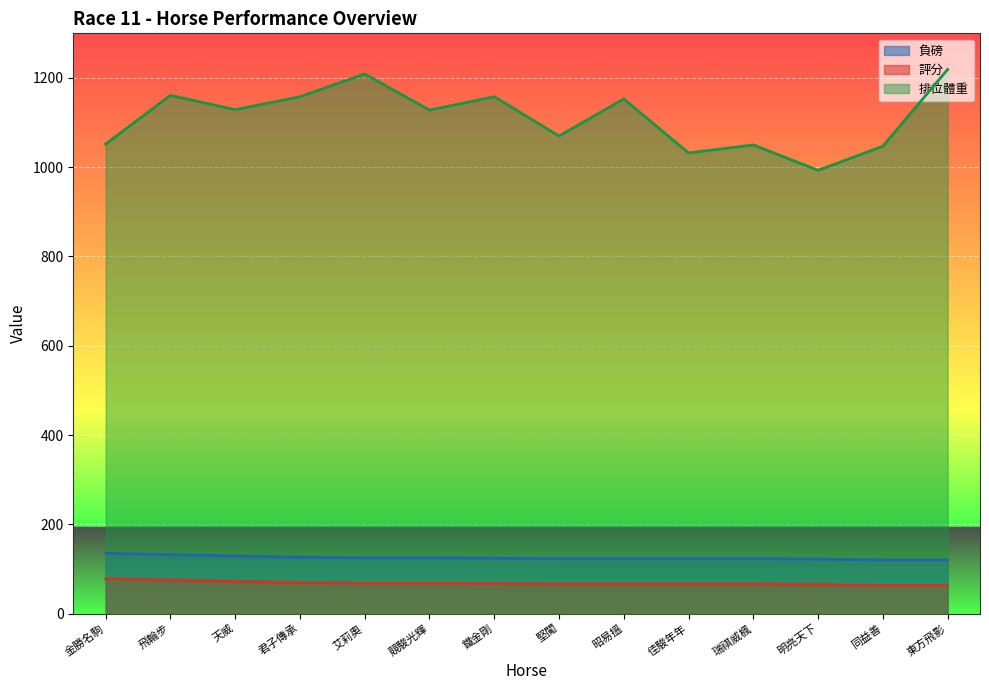

What is the value of the 負磅 point at the 13th from the left?

120